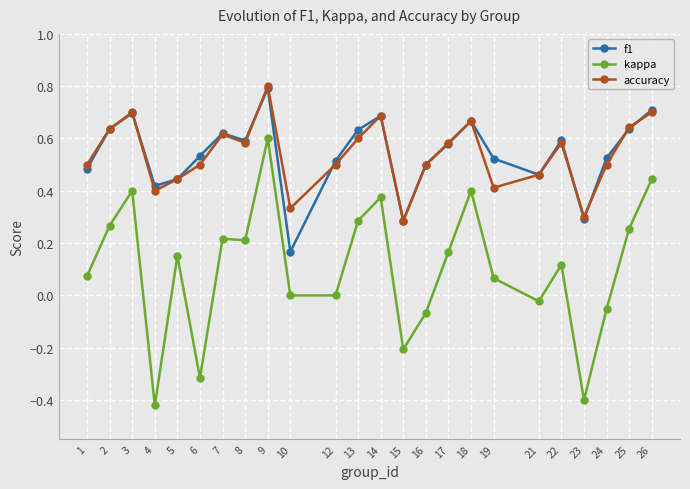

How many interior local valleys does the accuracy series have?

6